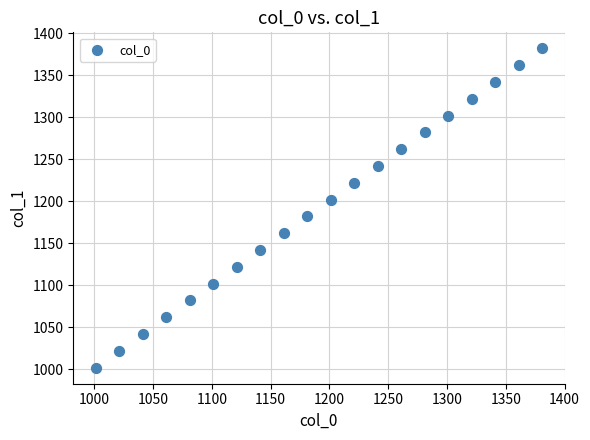

What is the range of X values (max minus min)?

380